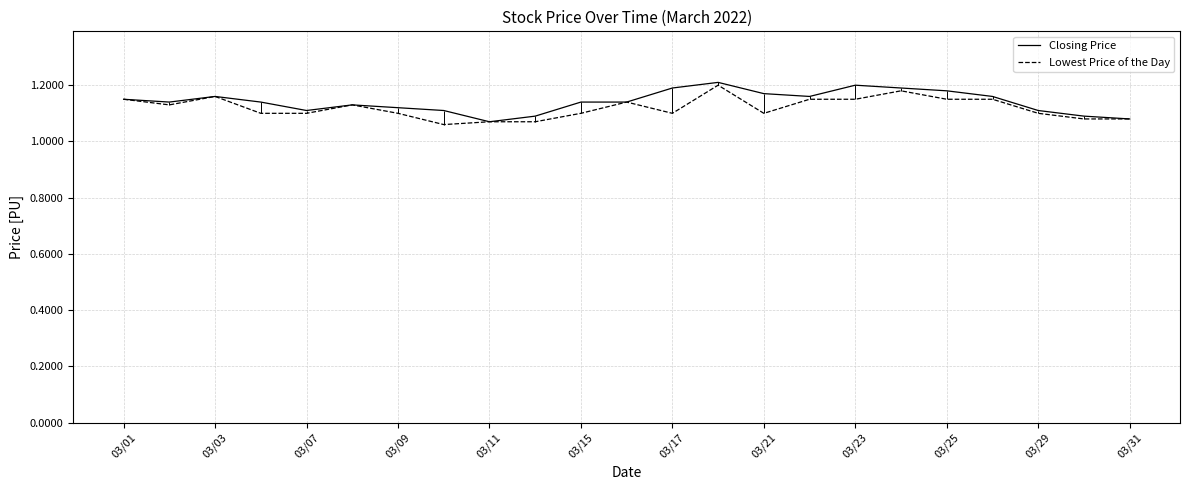

How many Closing Price values are between 1 and 2?

23